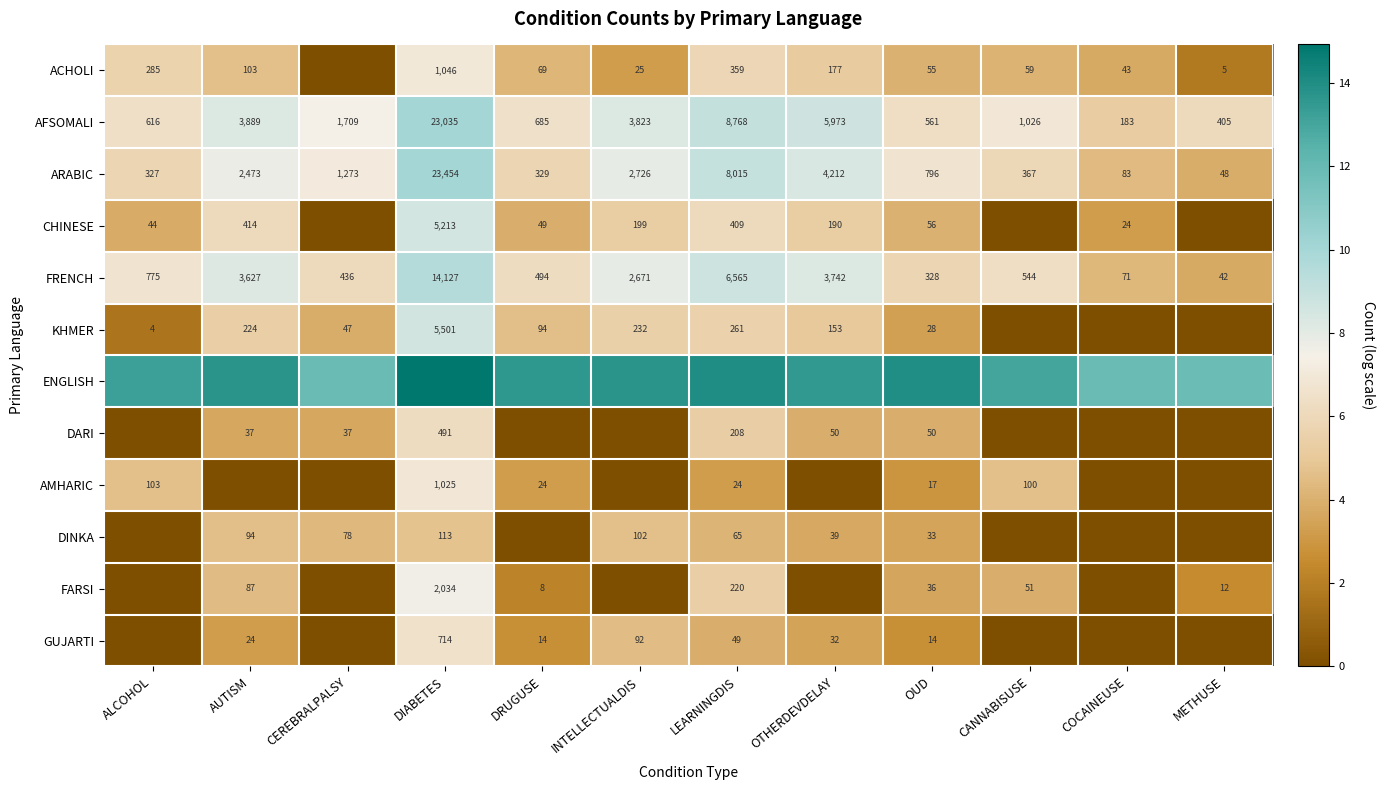

What is the maximum value for KHMER?

8.6